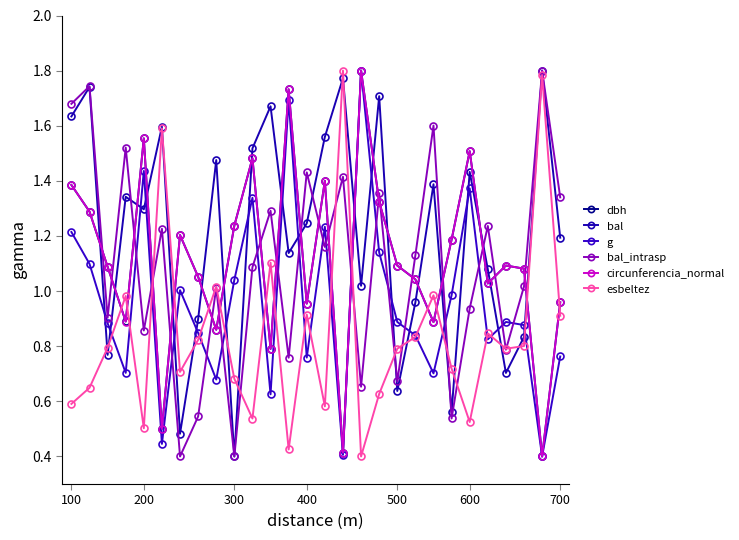

Is this an area chart (filled region under the line)?

No